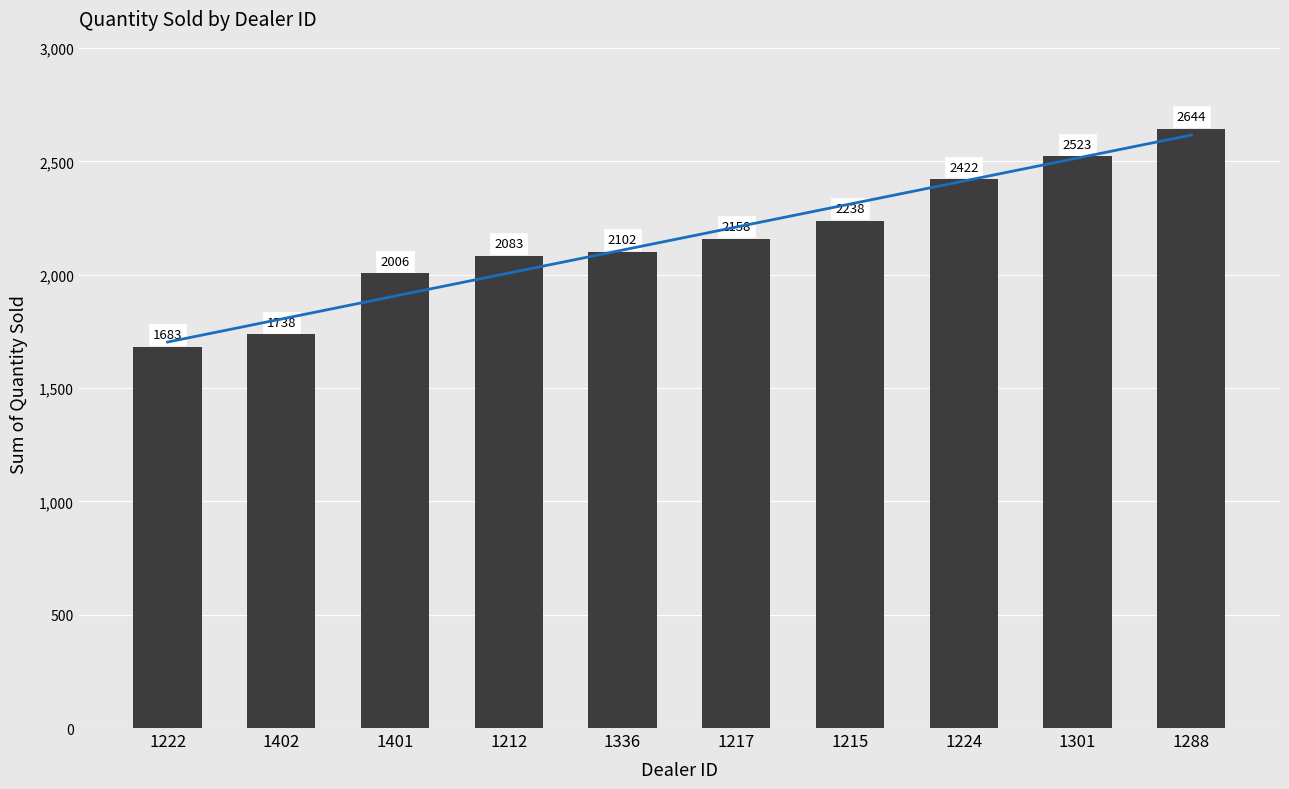

What is the value of the 10th bar from the left?

2644